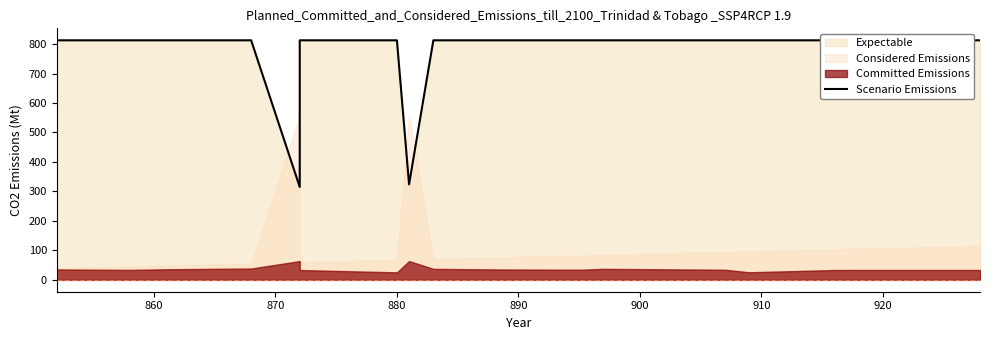

What is the sum of all values?

15273